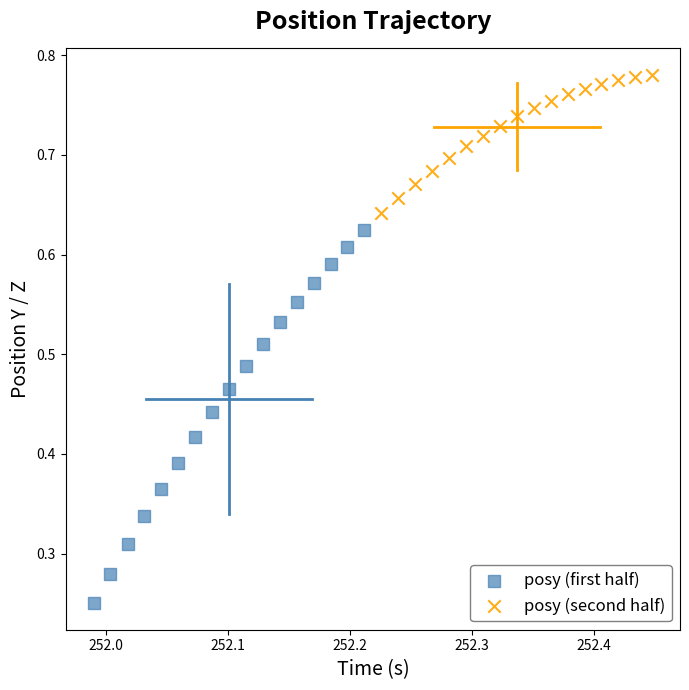

Which series contains the lowest Y value?

posy (first half)